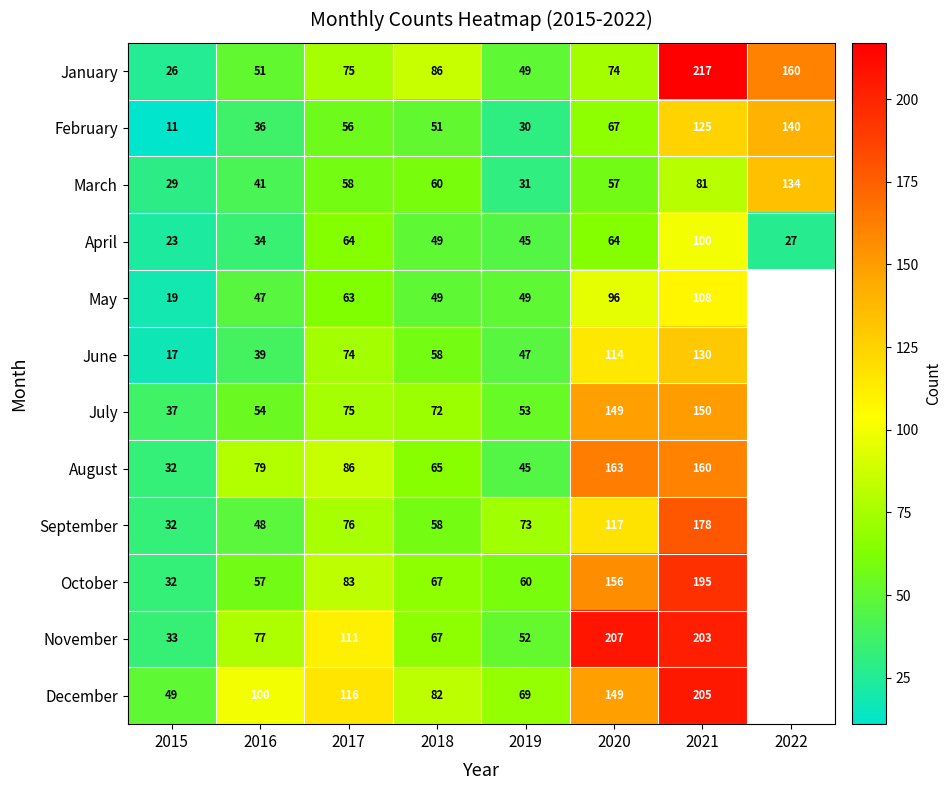

What is the spread (max minus min) of values at 2017?

60